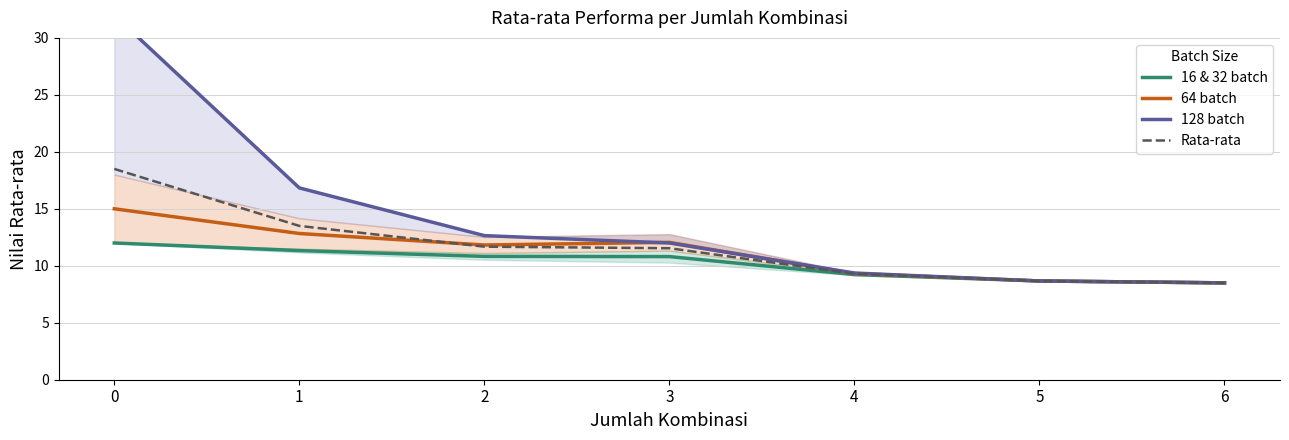

The 16 & 32 batch series shows 15.4 at 5. True or false?

False